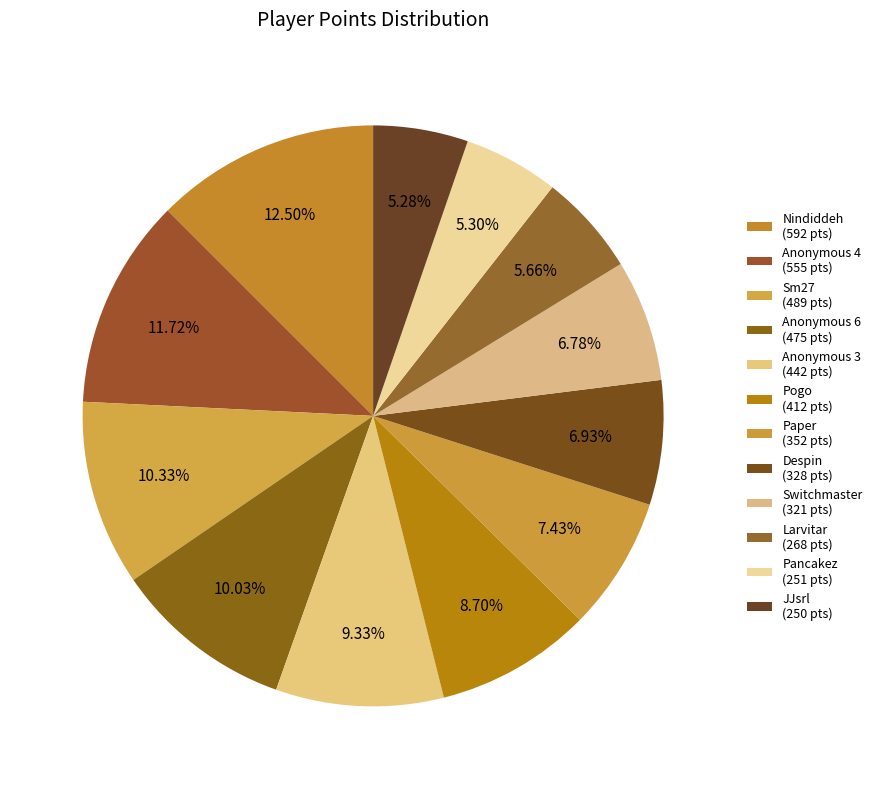

To the nearest percent, what is the difference between the Despin and Anonymous 6 slice percentages?

3%